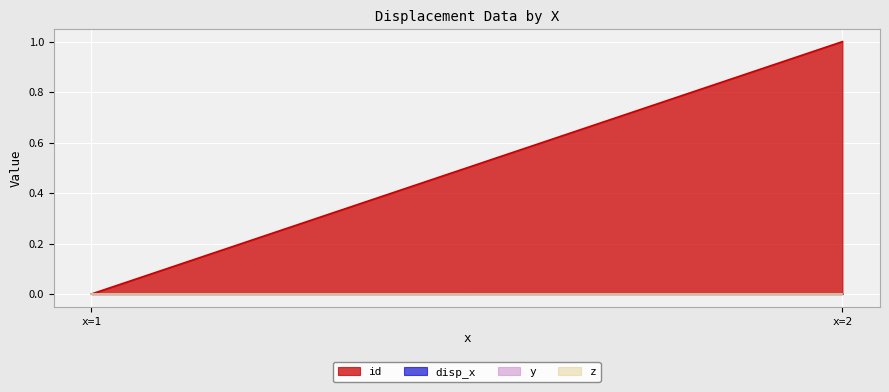

Which label corresponds to the largest value in the chart?

2